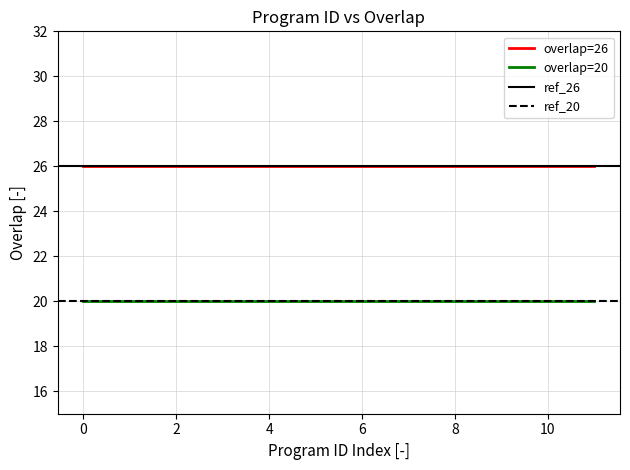

What is the average value of the overlap=26 series?

26